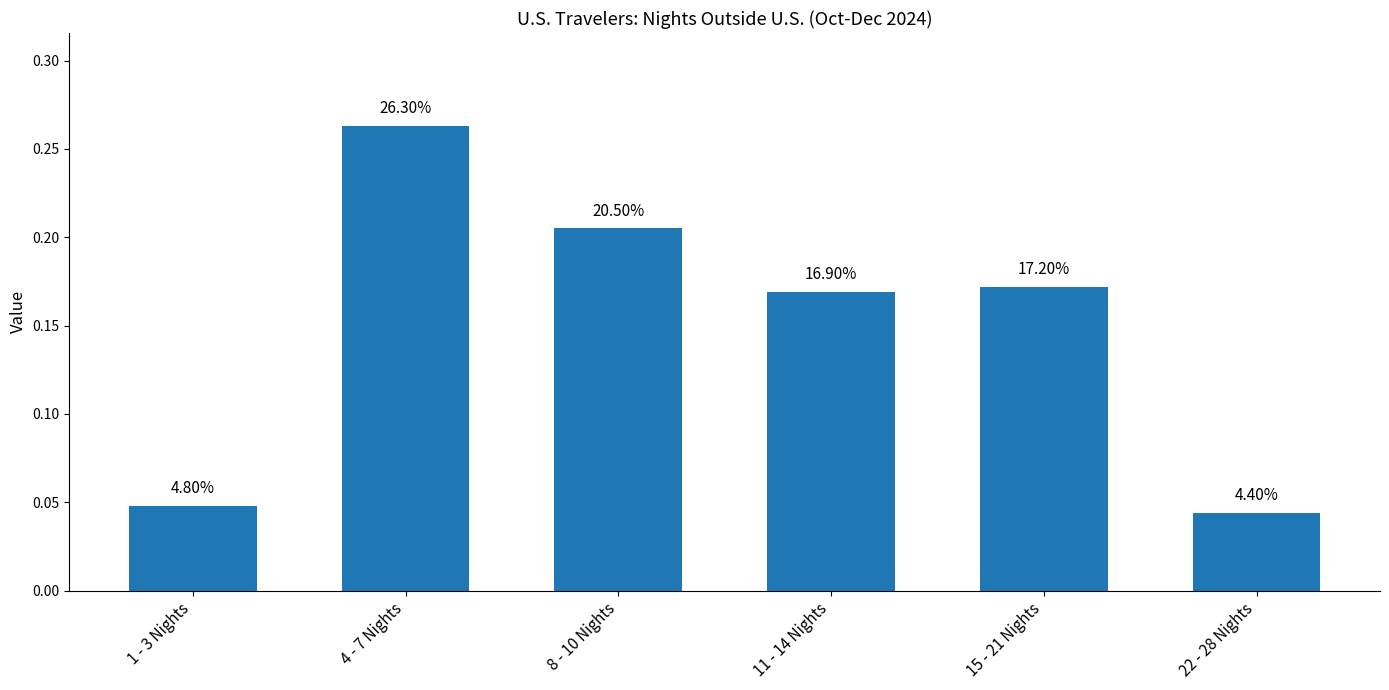

Are the bars horizontal?

No